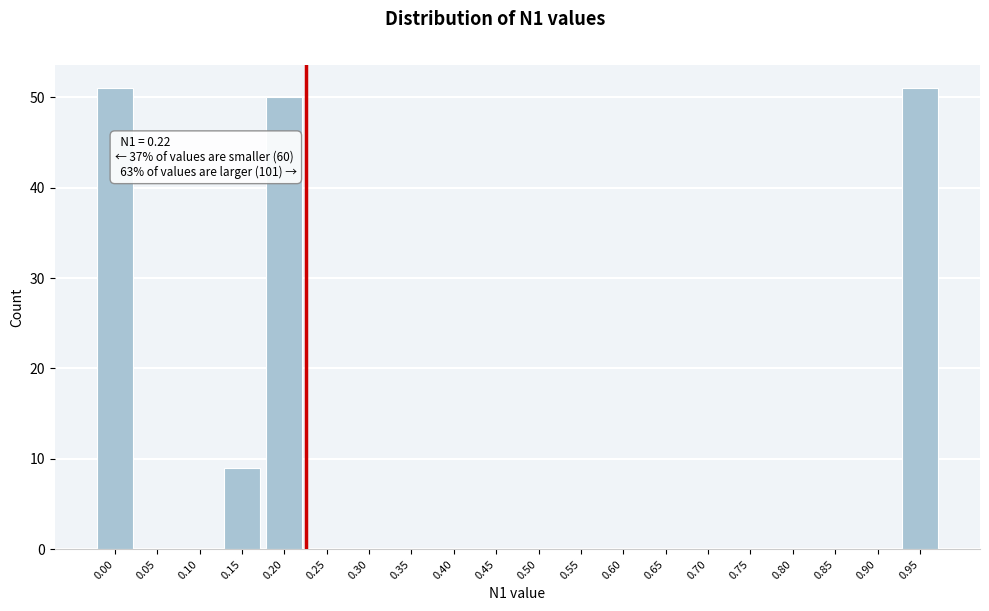

Reading left to right, what are all the values shown in this chart?

0.00=51	0.05=0	0.10=0	0.15=9	0.20=50	0.25=0	0.30=0	0.35=0	0.40=0	0.45=0	0.50=0	0.55=0	0.60=0	0.65=0	0.70=0	0.75=0	0.80=0	0.85=0	0.90=0	0.95=51